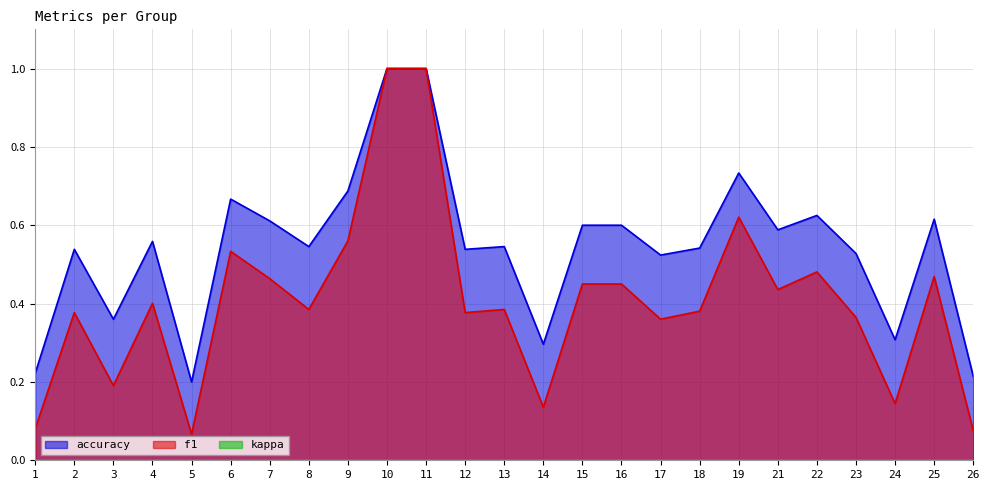

What is the total value across all series at 18?

0.9